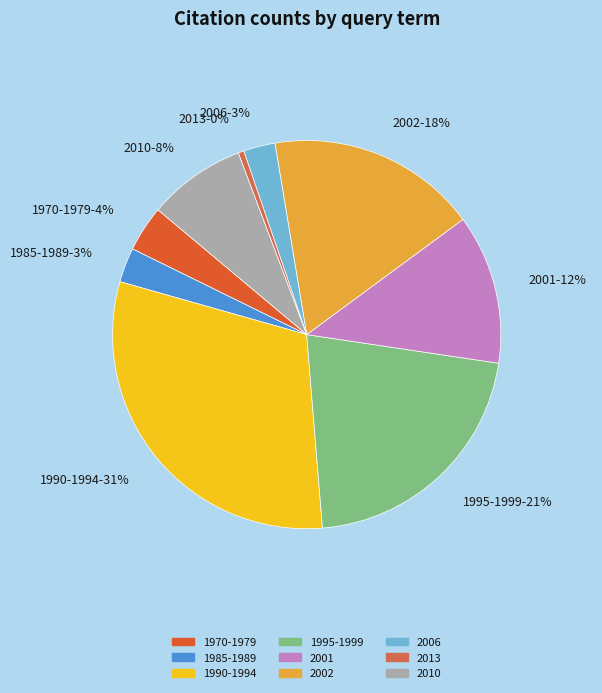

True or false: 2002-18% accounts for 30% of the total.

False